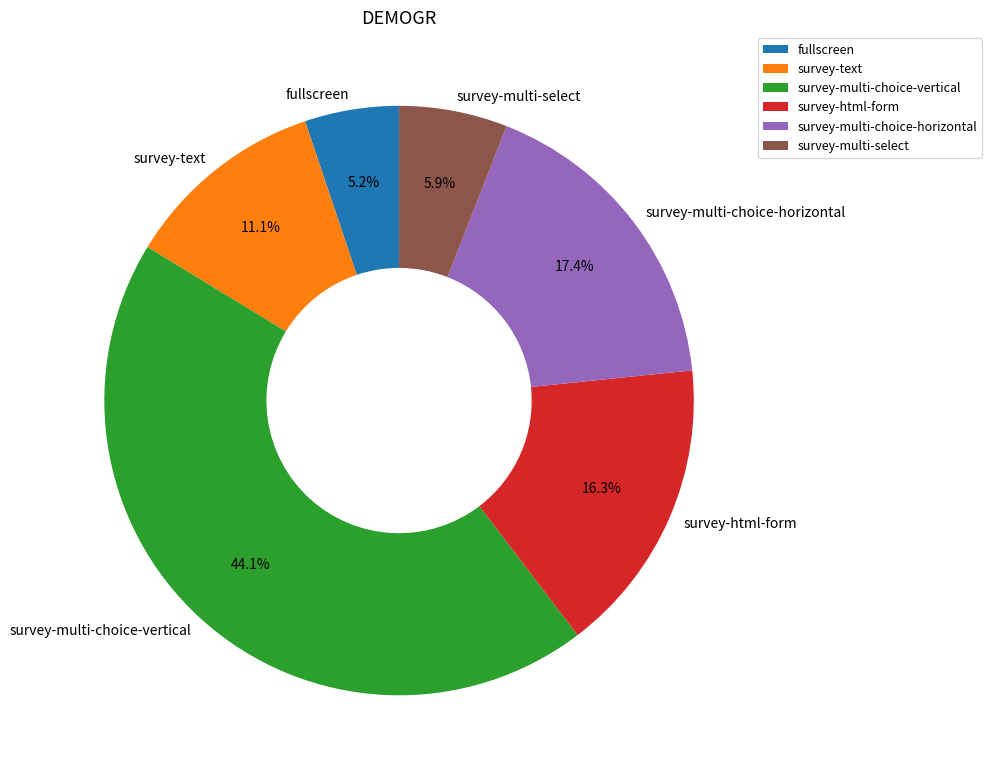

Do fullscreen and survey-html-form together represent more than half of the pie?

No